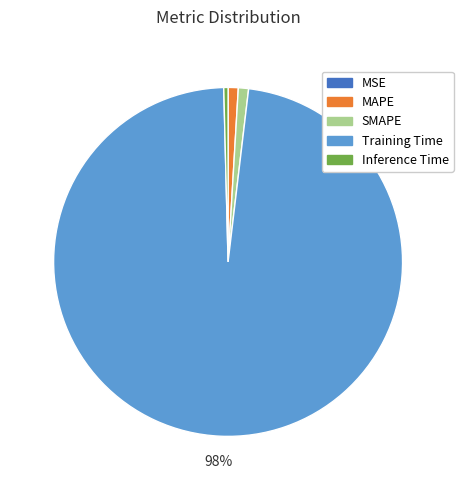

Is MAPE the majority of the pie?

No